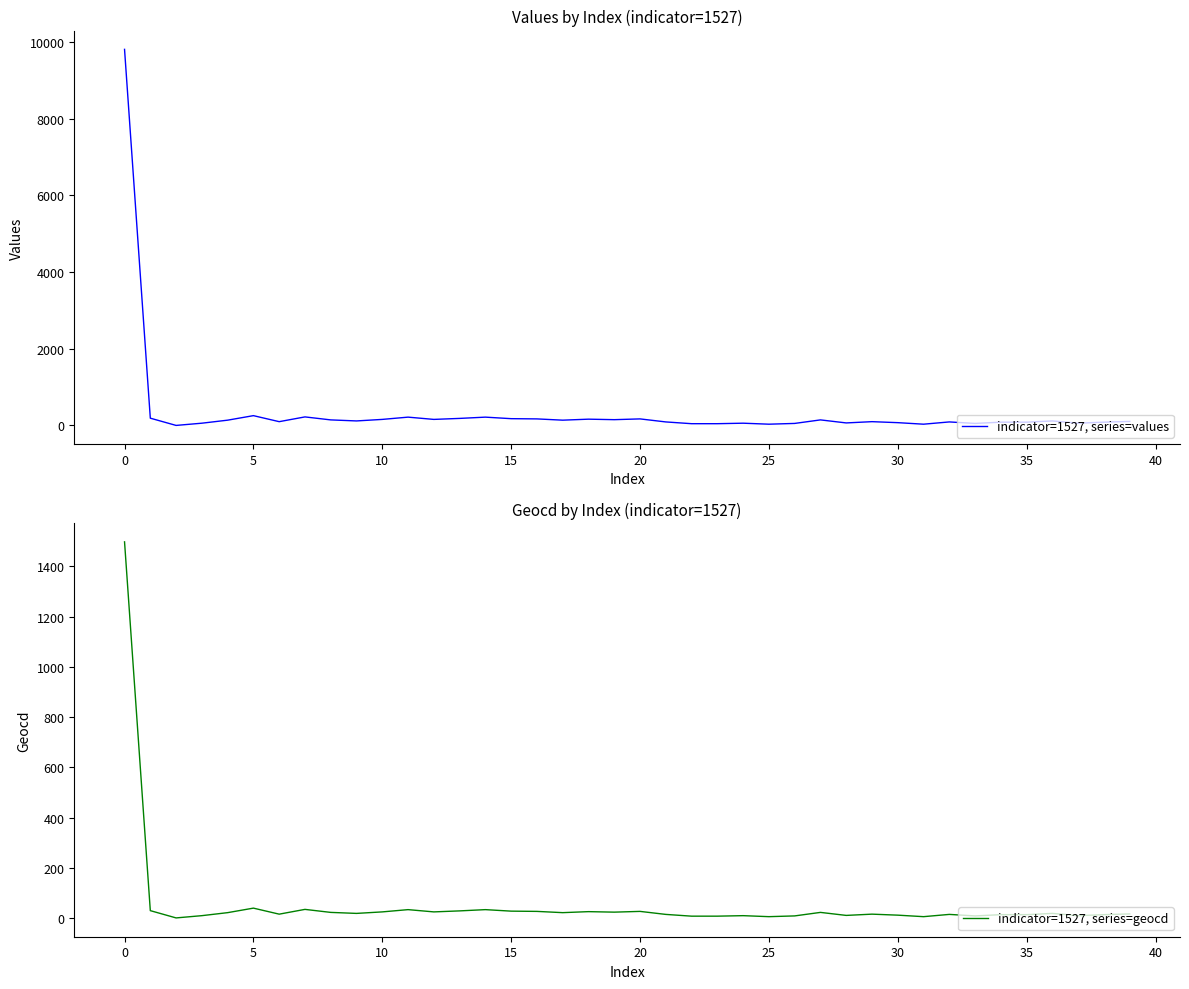

Which series has the largest total across all categories?

indicator=1527, series=values